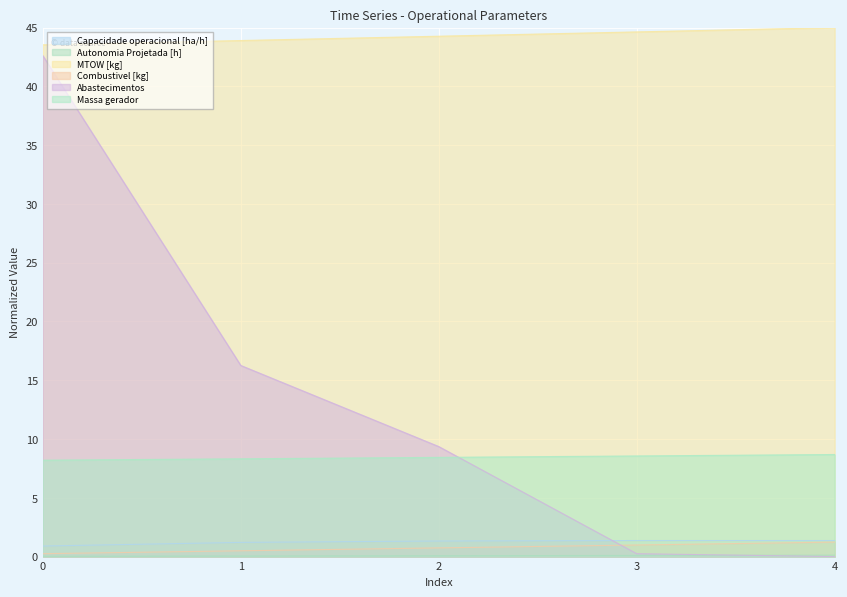

True or false: MTOW [kg] and Combustivel [kg] cross at least once.

False